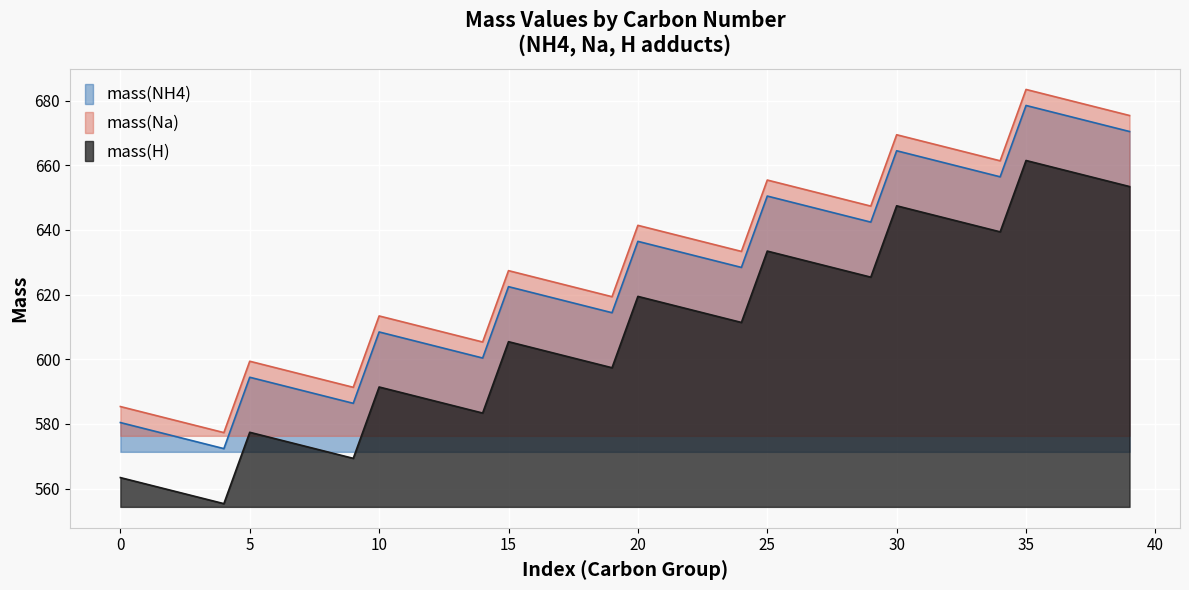

True or false: mass(NH4) and mass(Na) cross at least once.

False